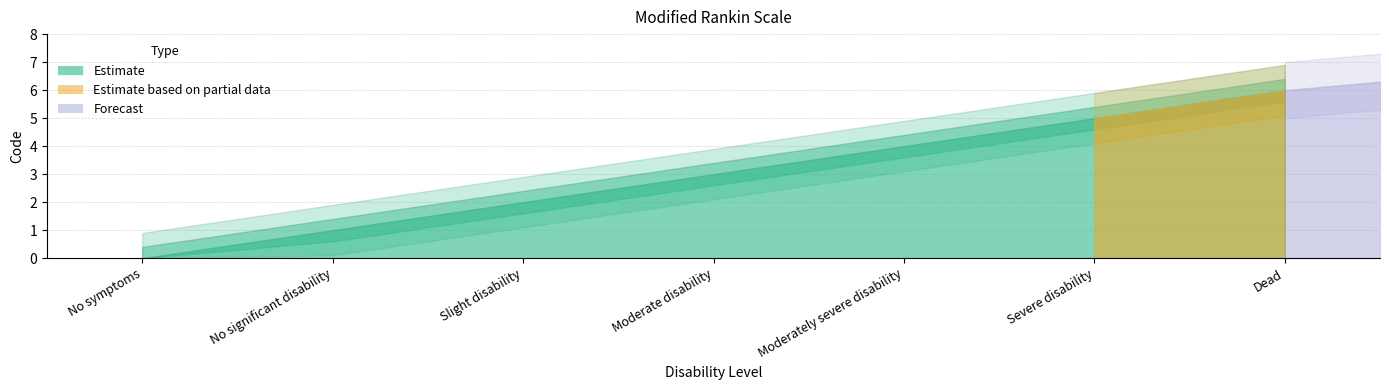

Where is the data nearest to the value 3?

Moderate disability